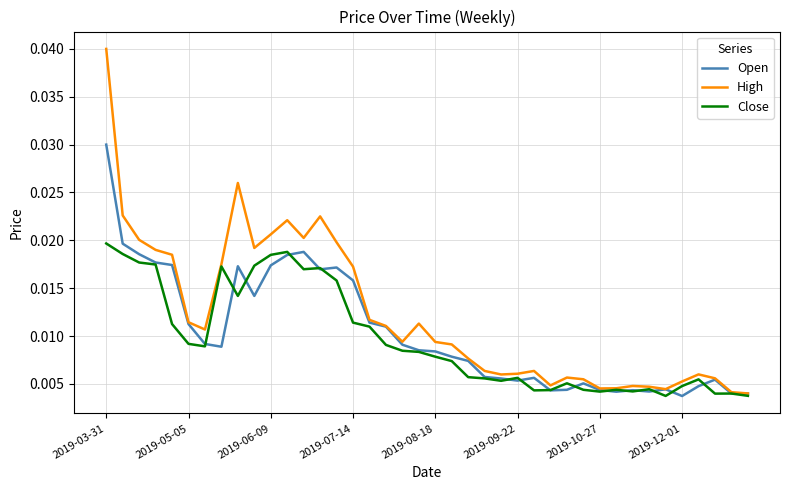

List the series in order of their peak value, highest first.

High, Open, Close